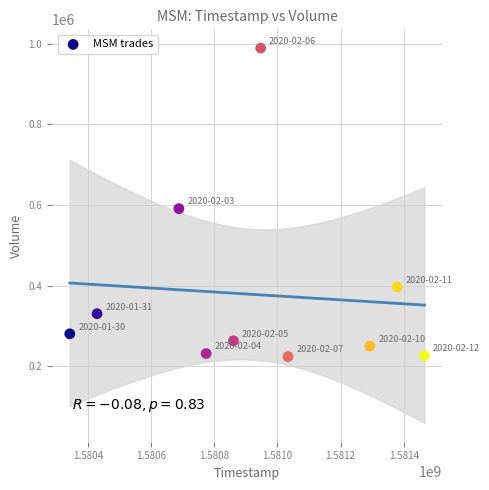

What Y value in the scatter plot is closest to 606800?

591200